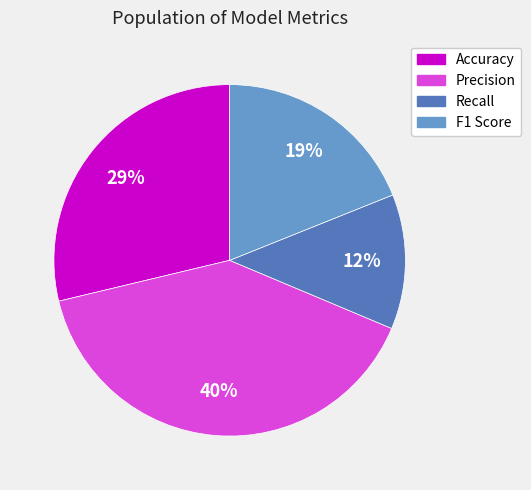

Combined, do Precision and F1 Score account for over 50%?

Yes